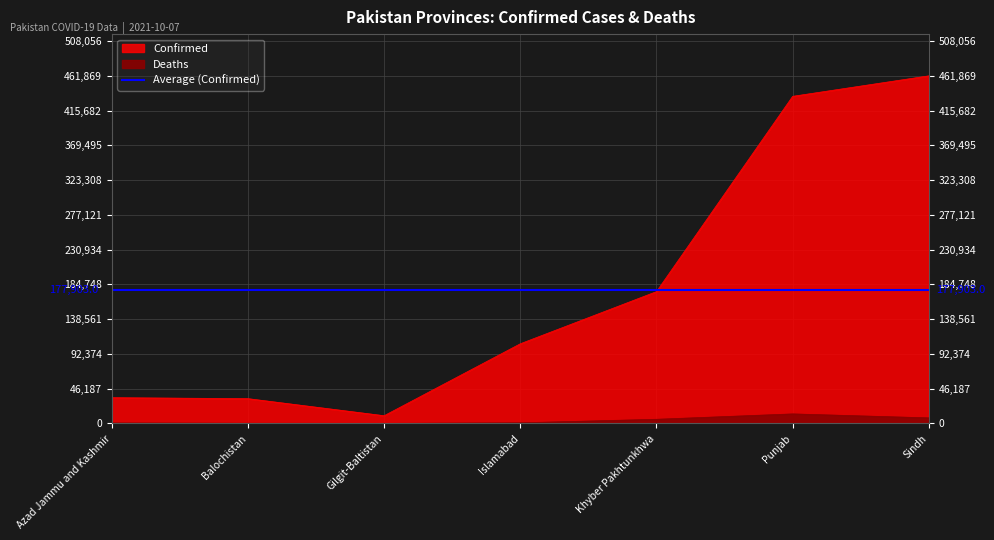

Which category has the highest value in the Deaths series?

Punjab